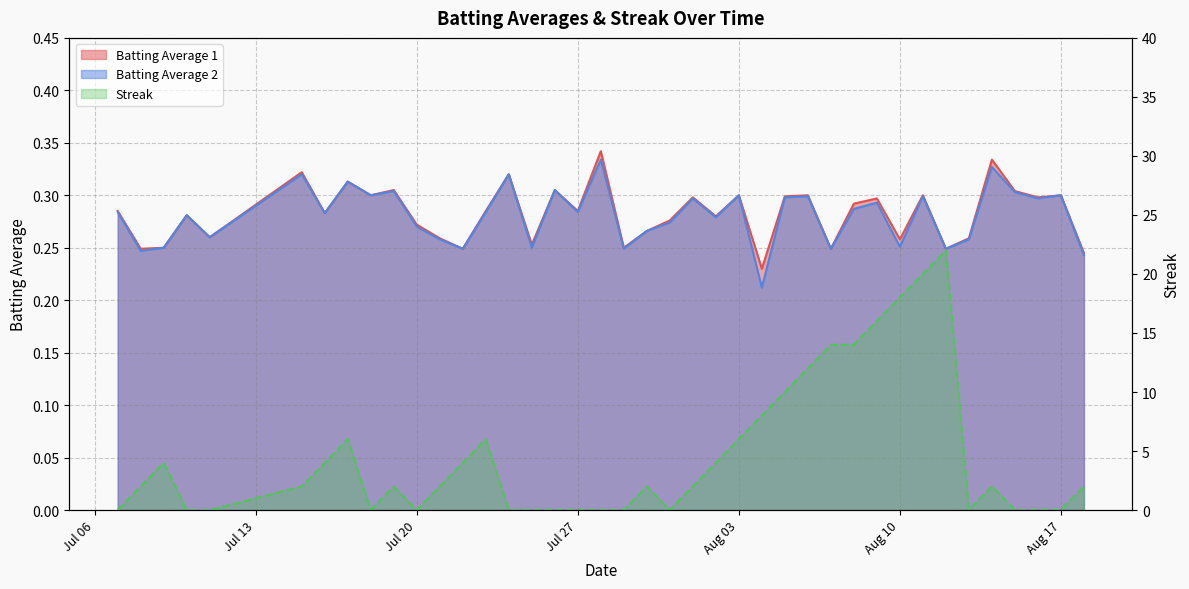

At which category does Streak reach its first local peak?

2010-07-09